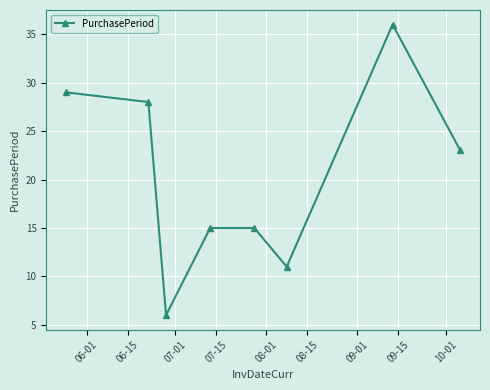

What is the value of the 4th point from the left?

15